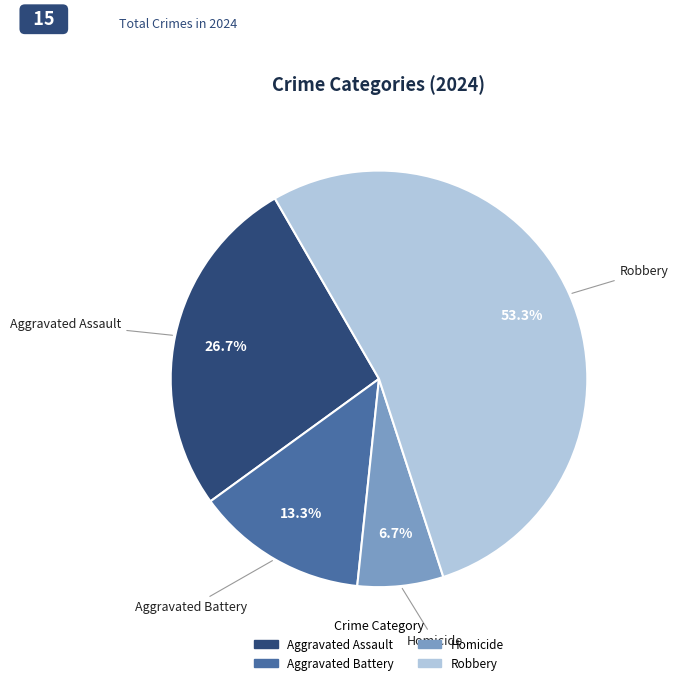

Combined, do Aggravated Battery and Aggravated Assault account for over 50%?

No